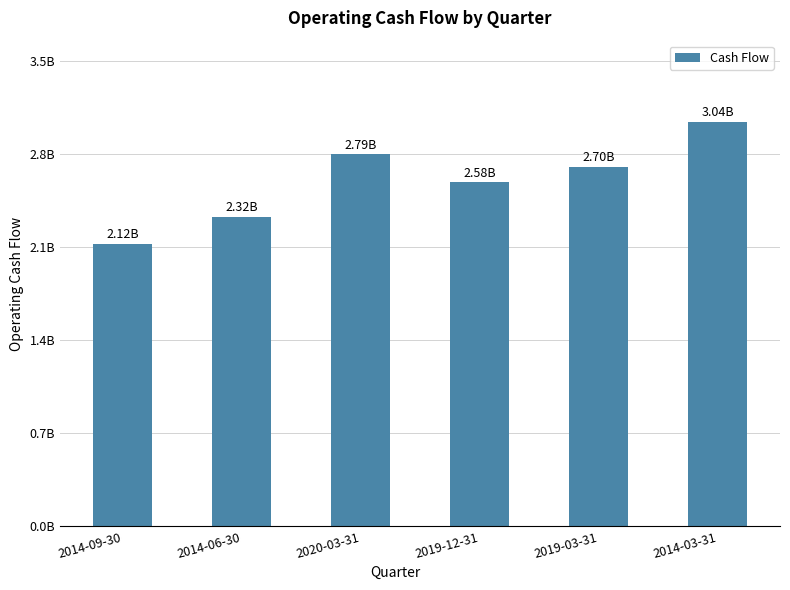

What is the difference between the values at 2014-09-30 and 2014-03-31?

919000000